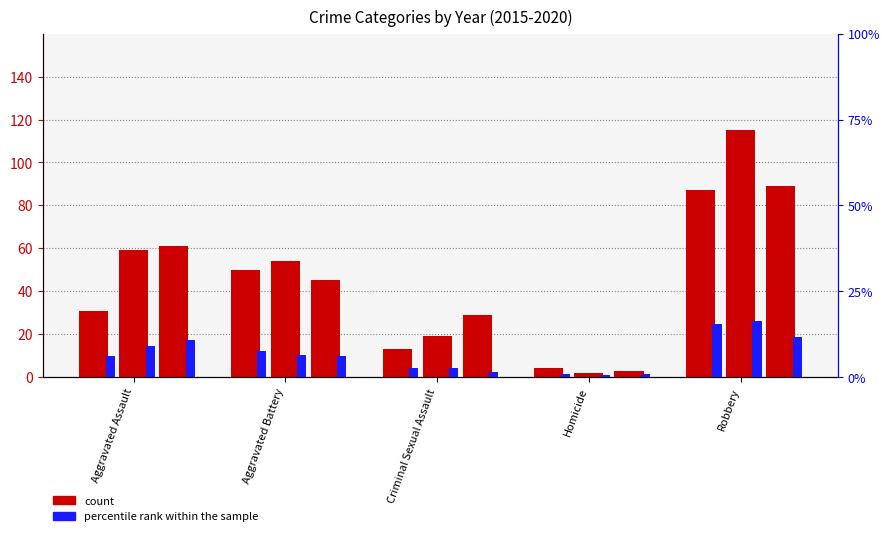

What position from the left is Criminal Sexual Assault?

3